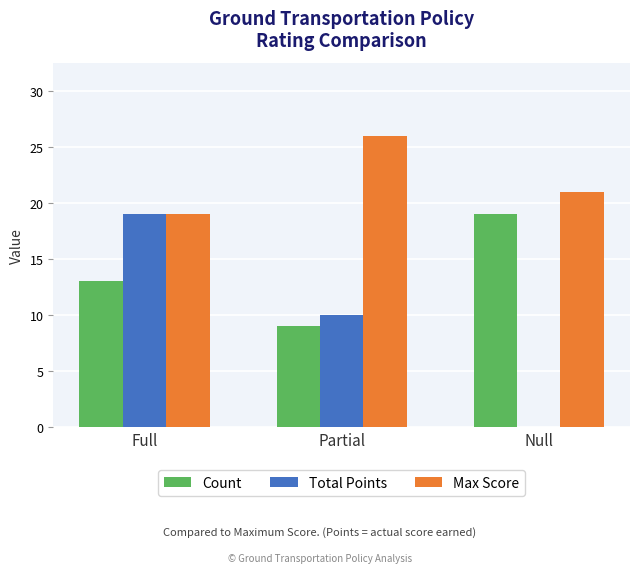

Which series changed the most between Full and Null?

Total Points